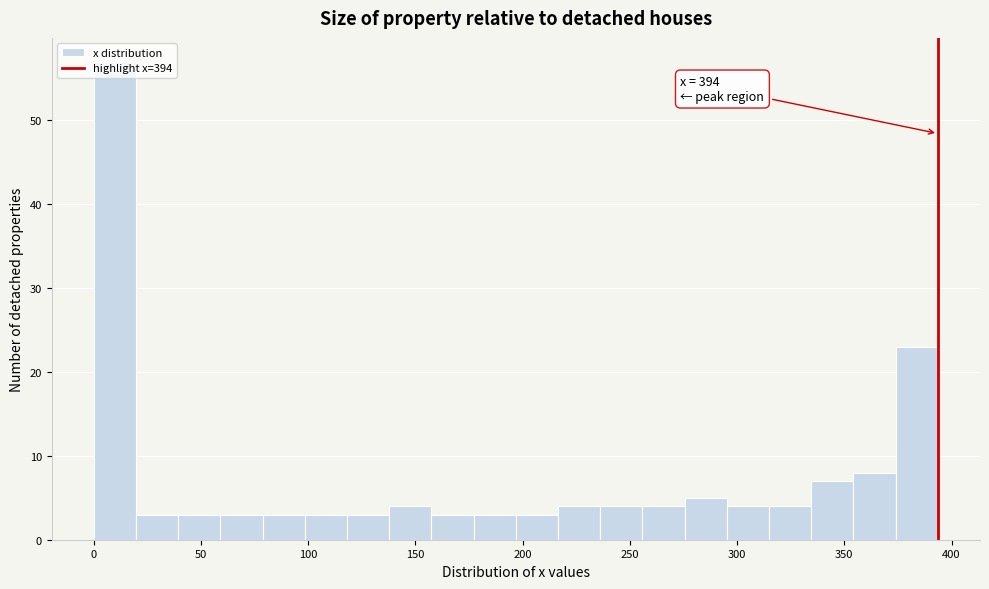

Around what value on the x-axis is the tallest bar? Give the approximate position of its centre, as read against the axis.

10